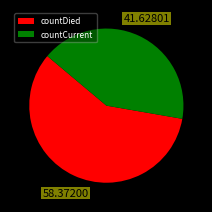

How many slices are in this pie chart?

2